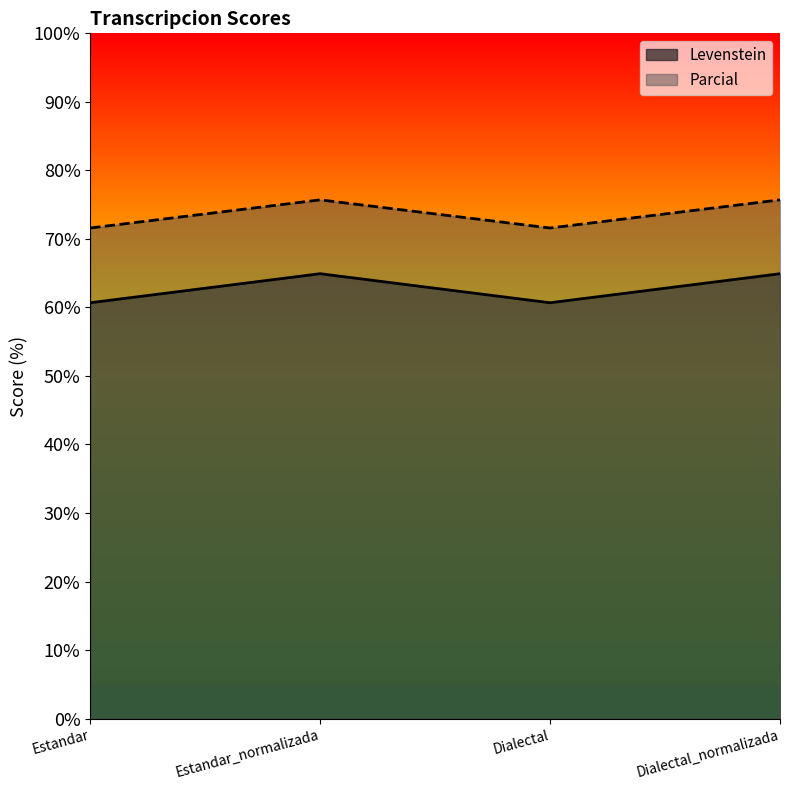

How many lines are shown in the chart?

2